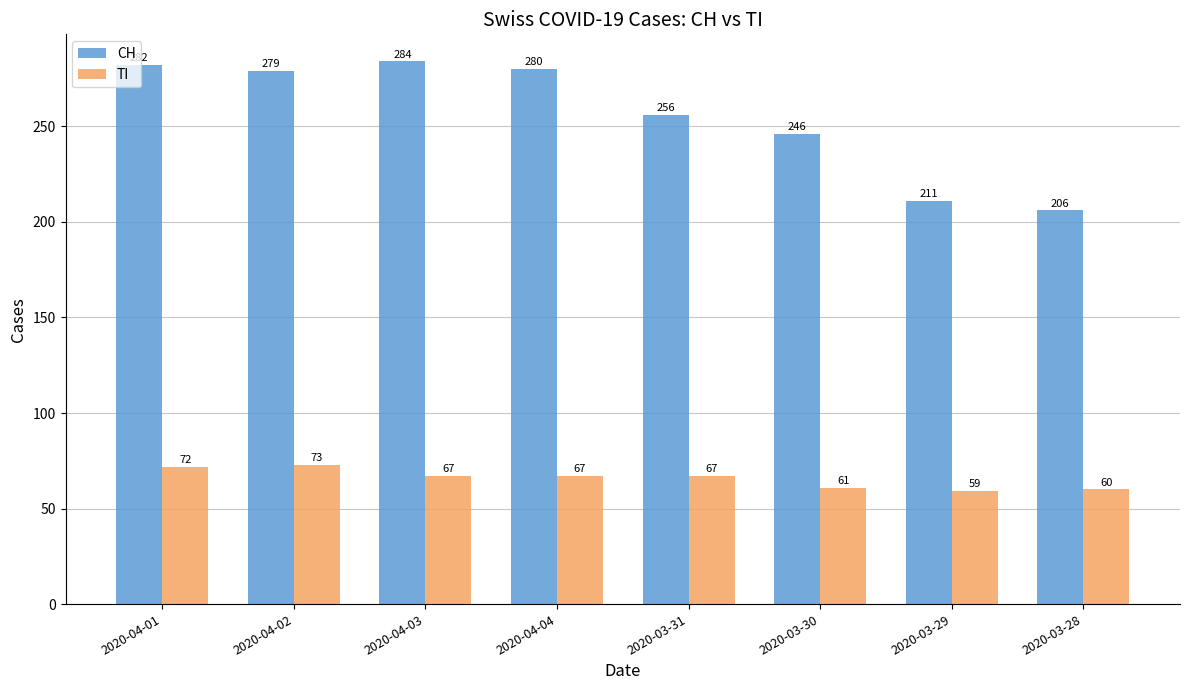

Is it true that CH equals 425 at 2020-03-30?

False